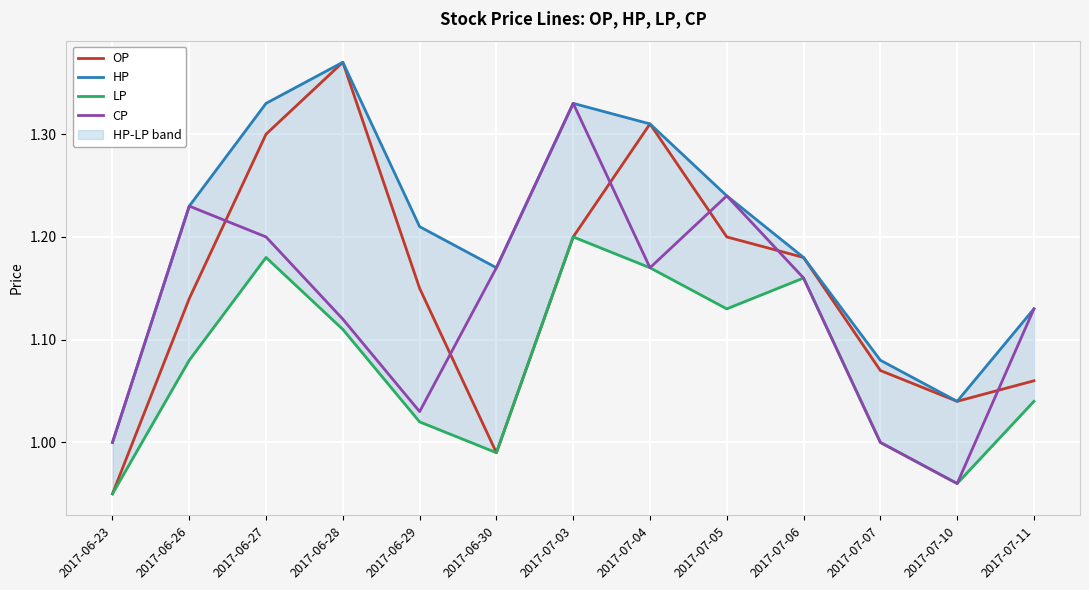

At which category does HP reach its first local peak?

2017-06-28